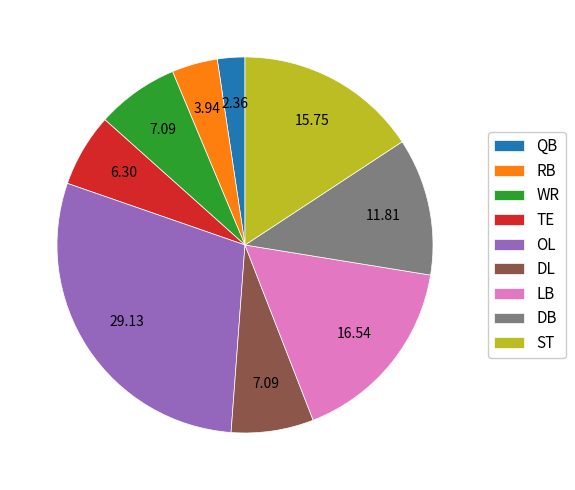

Does any single category account for the majority?

No